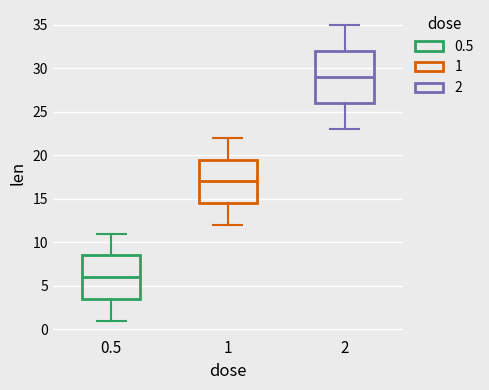

Reading left to right, read every box against the y-axis: the position of its median line, the range the box covers, and the ends of its whiskers. The values are not printed on the chart, so give them approximately, as read against the axis.

0.5: median 6.0, box 3.5 to 8.5, whiskers 1.0 to 11.0
1: median 17.0, box 14.5 to 19.5, whiskers 12.0 to 22.0
2: median 29.0, box 26.0 to 32.0, whiskers 23.0 to 35.0